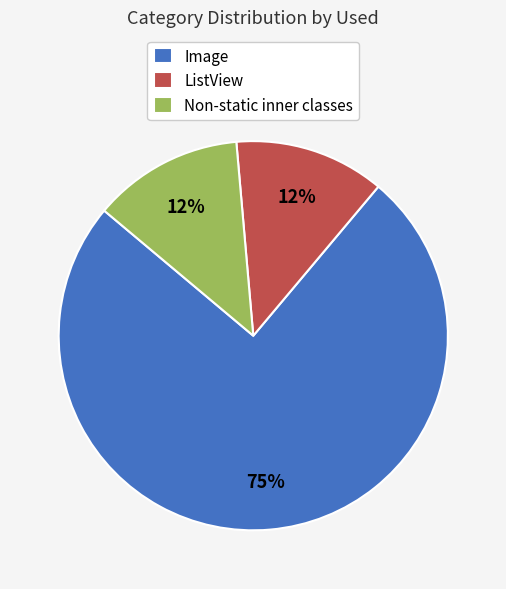

Is there a majority slice in this chart?

Yes